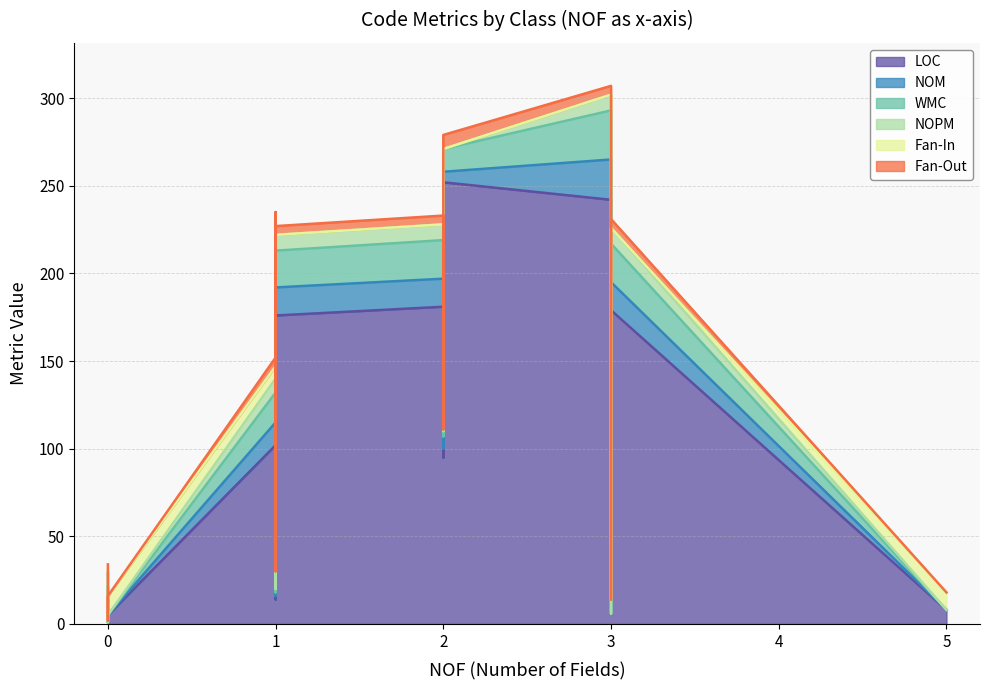

What are all the series names shown in the legend?

LOC, NOM, WMC, NOPM, Fan-In, Fan-Out